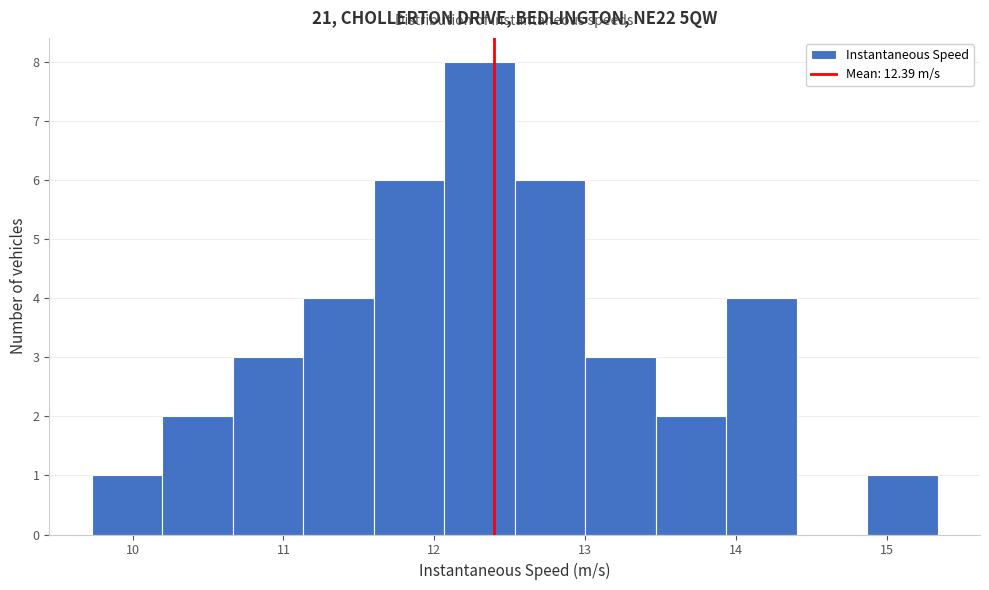

Reading left to right, list every bar in this chart as the range it spans on the x-axis followed by its height. Neither the bar edges nor the heights are printed on the chart, so give them approximately, as read against the axes.

9.7 to 10.2: 1
10.2 to 10.7: 2
10.7 to 11.1: 3
11.1 to 11.6: 4
11.6 to 12.1: 6
12.1 to 12.5: 8
12.5 to 13.0: 6
13.0 to 13.5: 3
13.5 to 13.9: 2
13.9 to 14.4: 4
14.4 to 14.9: 0
14.9 to 15.3: 1